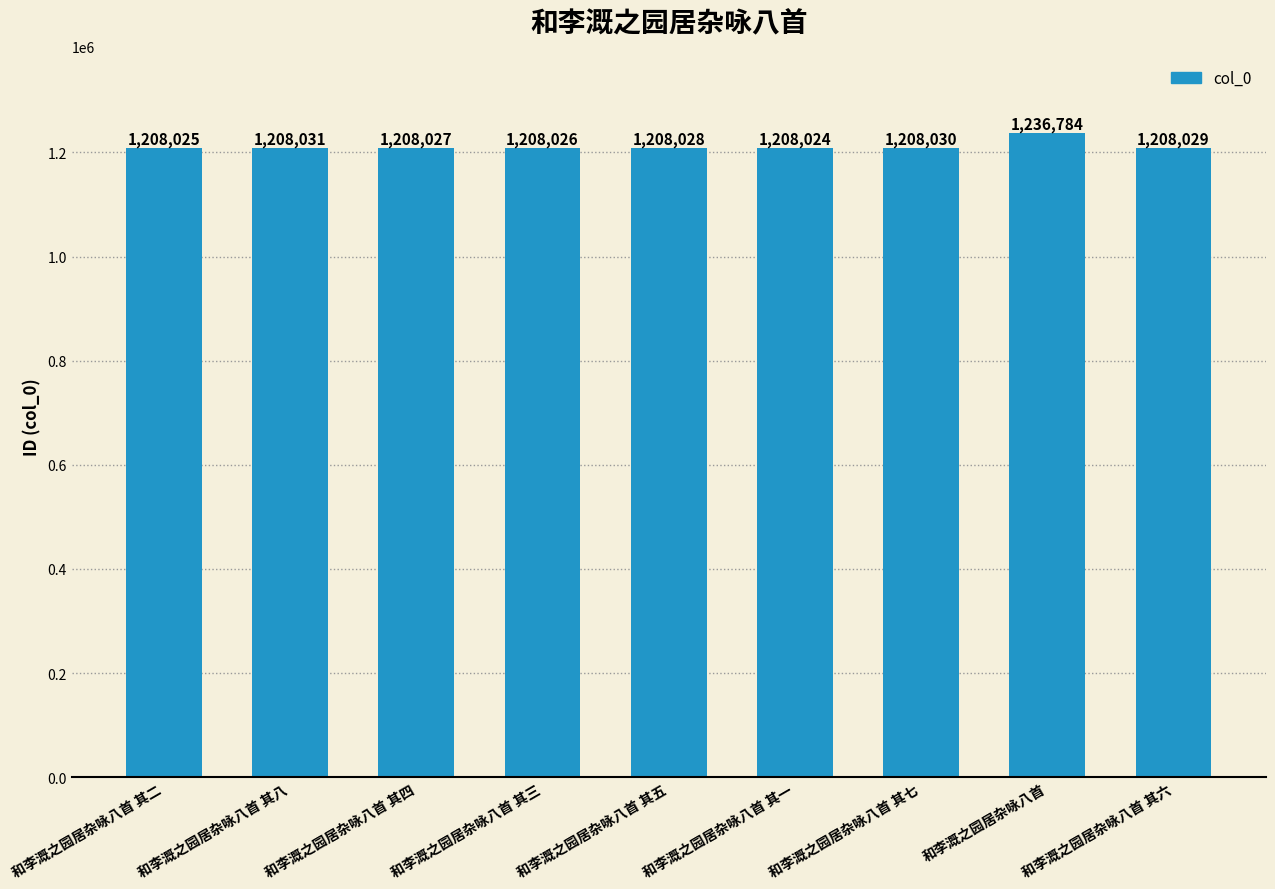

What is the label of the 1st bar from the left?

和李溉之园居杂咏八首 其二